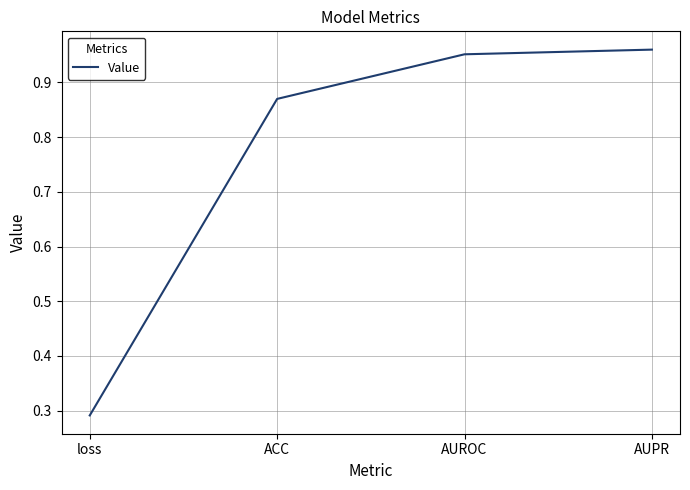

Which has a higher value, loss or AUROC?

AUROC